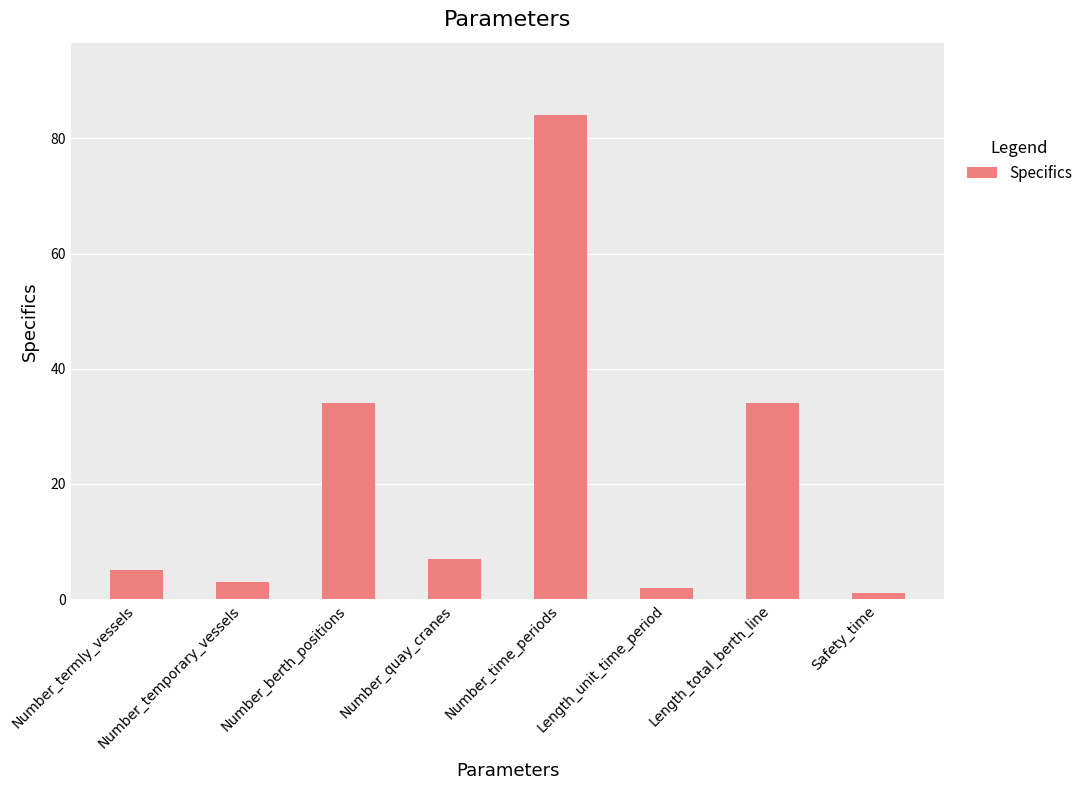

Is it true that the value at Length_unit_time_period is 2?

True